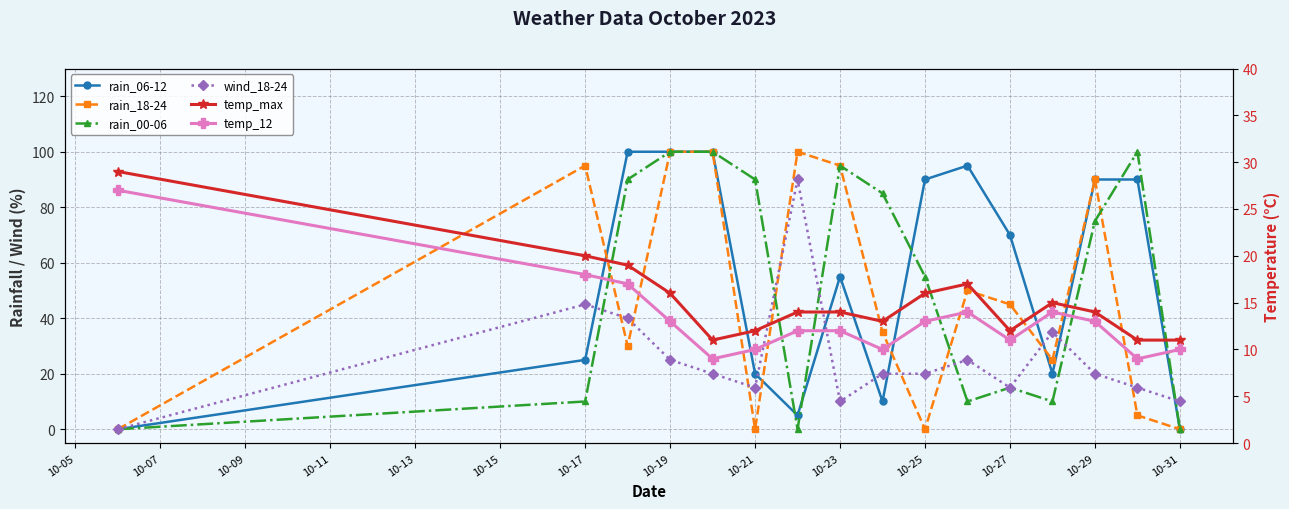

How many distinct data groups are displayed?

6